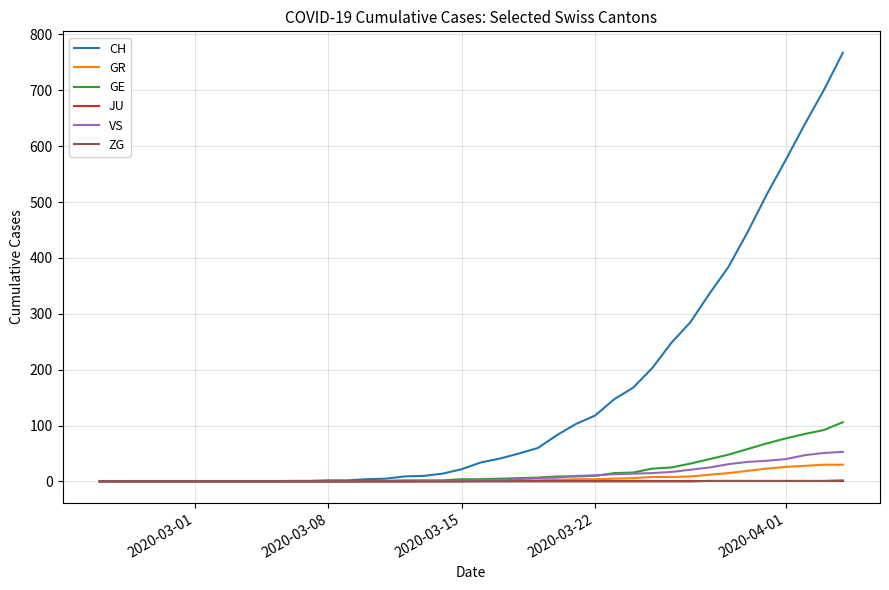

After their last crossing, which series has the higher values: GE or VS?

GE